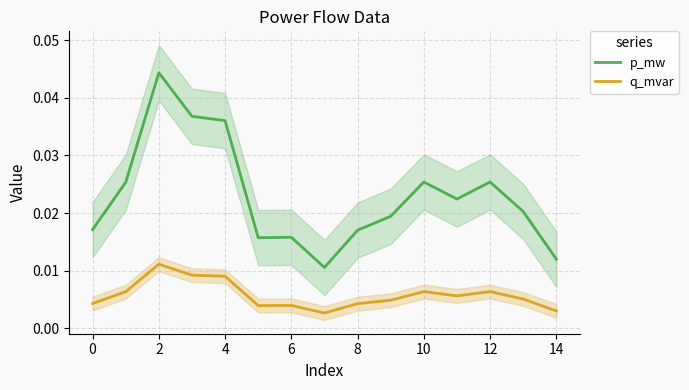

What are all the series names shown in the legend?

p_mw, q_mvar